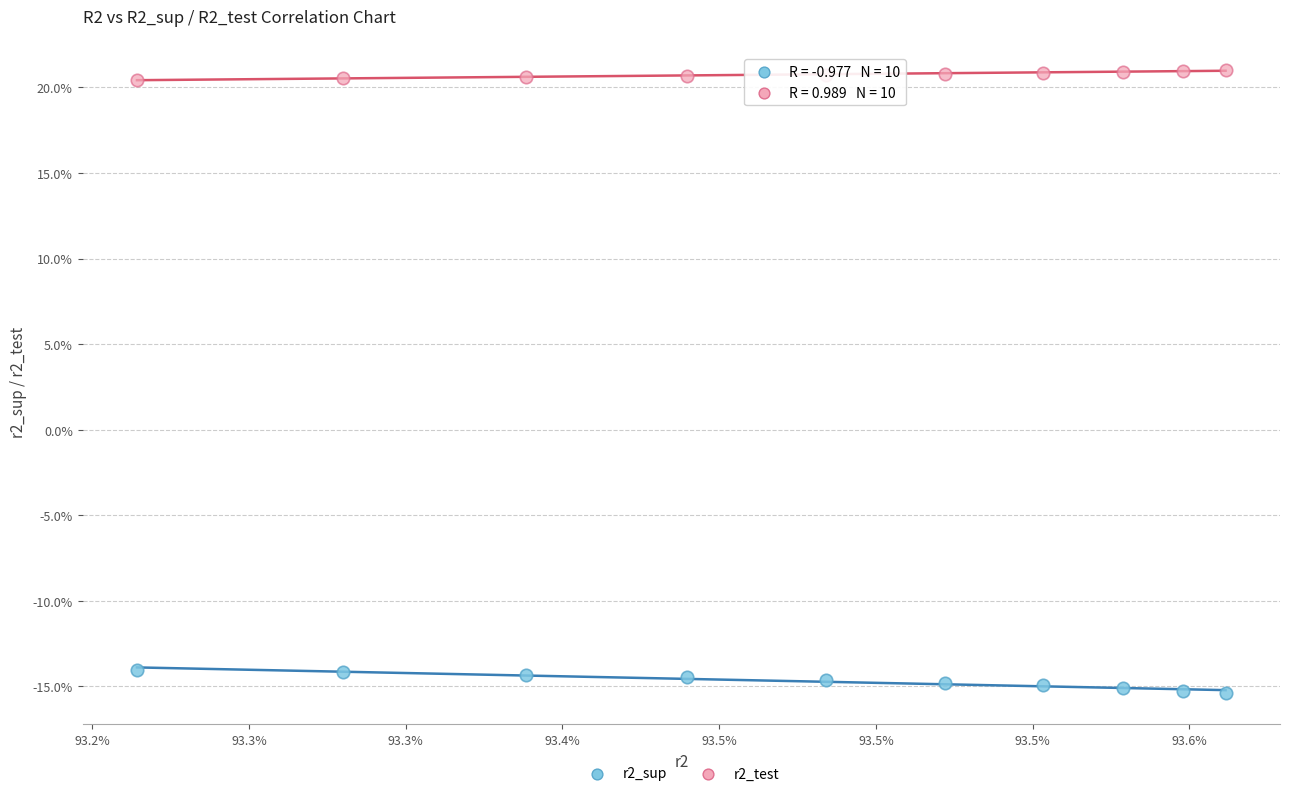

What are all the series names shown in the legend?

r2_sup, r2_test